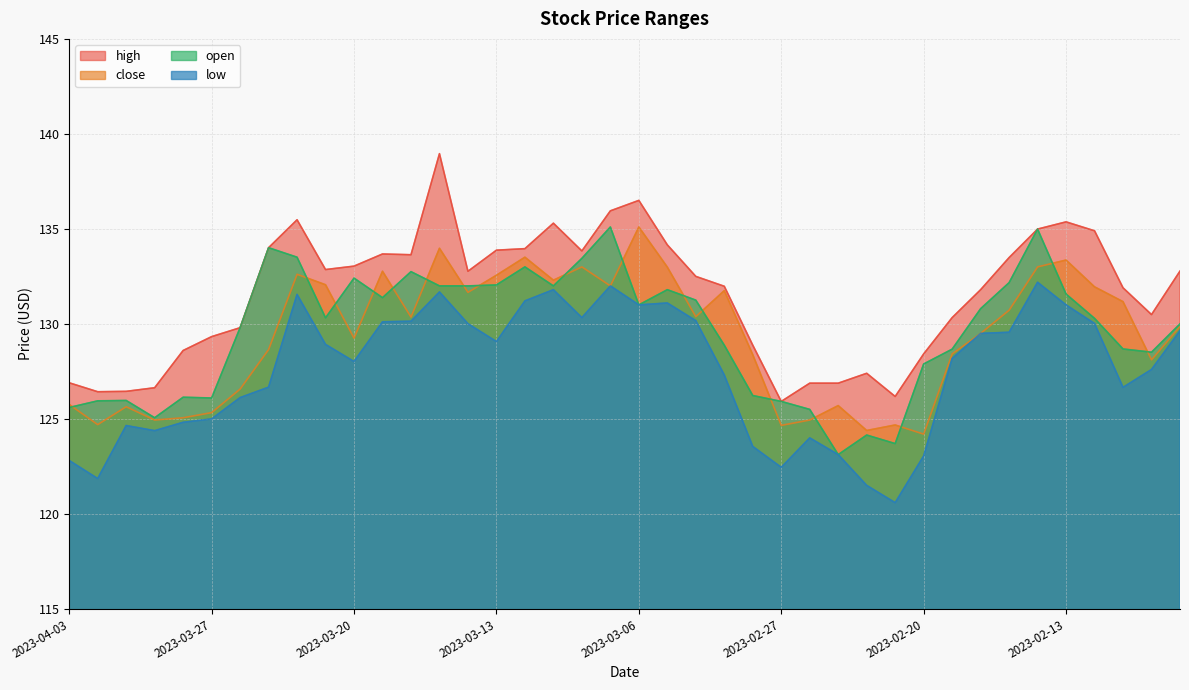

What is the label of the 32nd point from the left?

2023-02-17